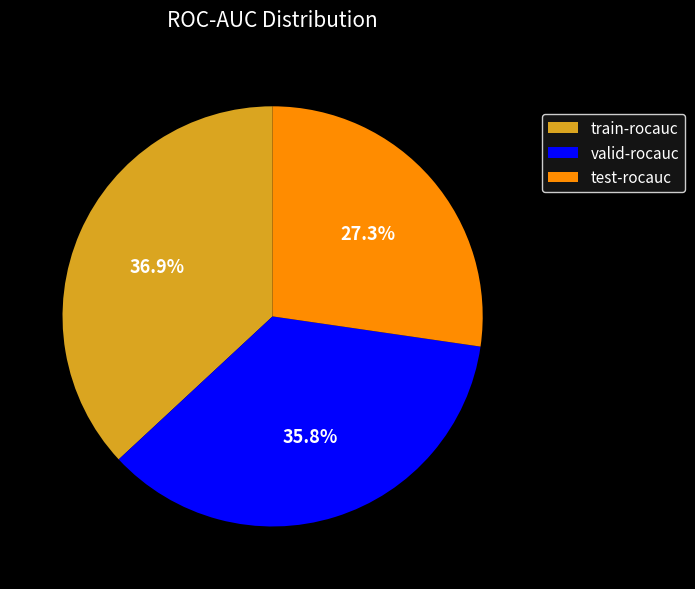

What percentage is the valid-rocauc slice, to the nearest percent?

36%